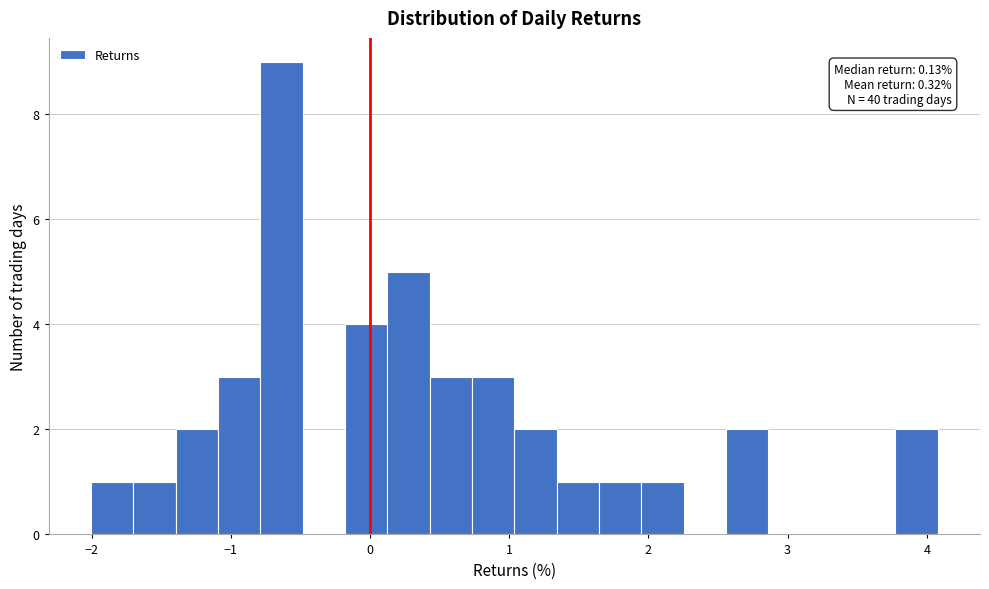

Read against the x-axis, roughly where is the centre of the tallest bar?

-0.6